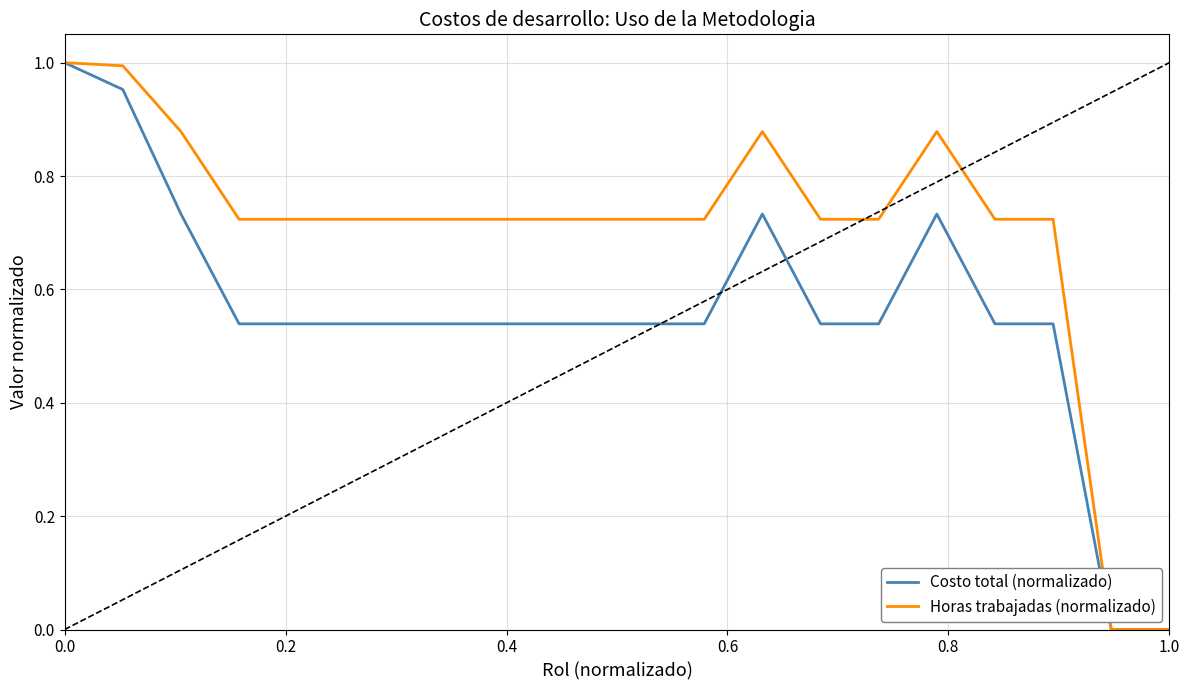

Rank the series by their average value, from highest to lowest.

Horas trabajadas (normalizado), Costo total (normalizado)